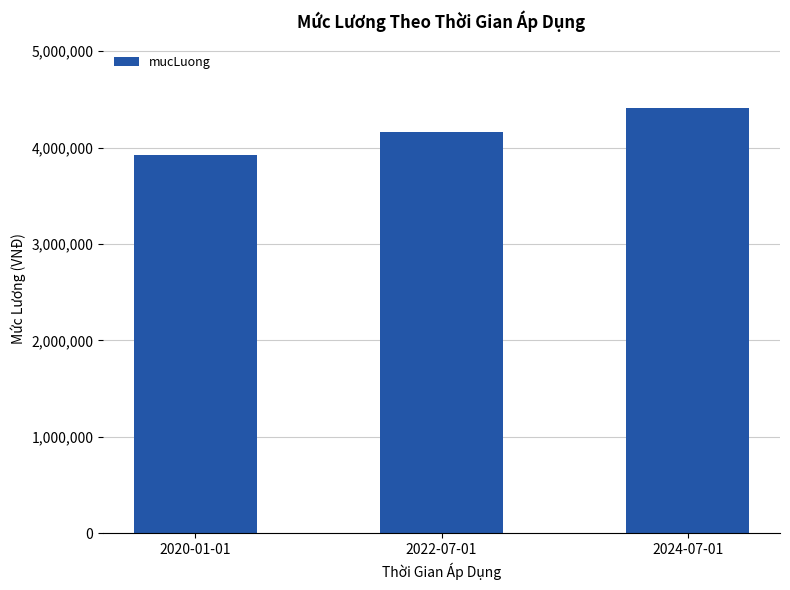

Reading right to left, extract all data points from this chart.

4410000	4160000	3920000